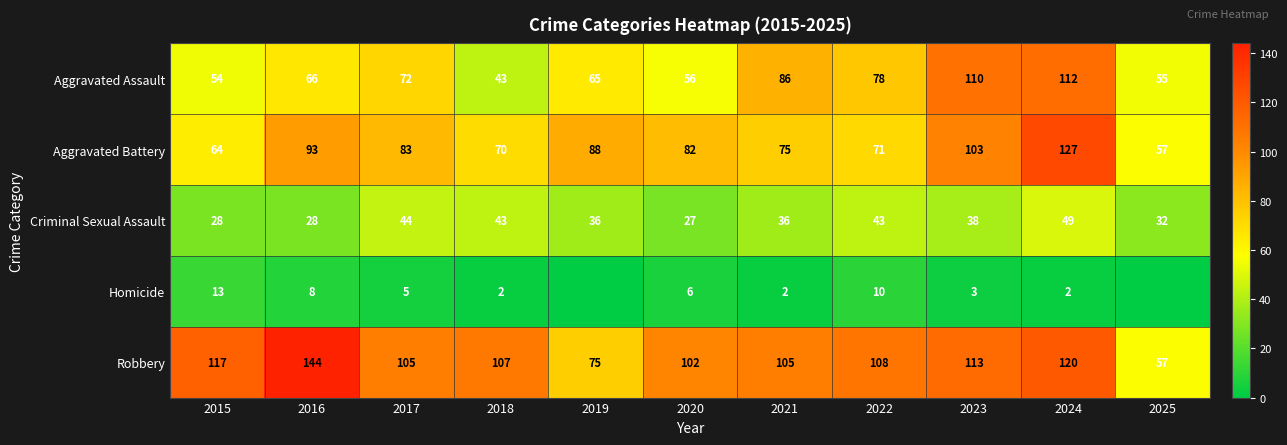

Is the value of Aggravated Battery at 2020 greater than the value of Robbery at 2015?

No